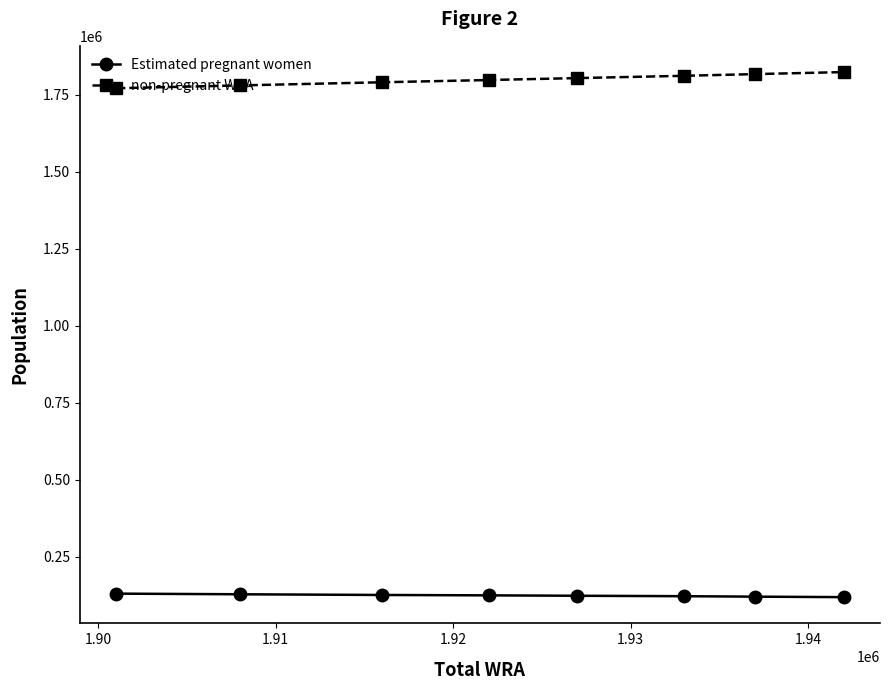

Which series has the largest total across all categories?

non-pregnant WRA